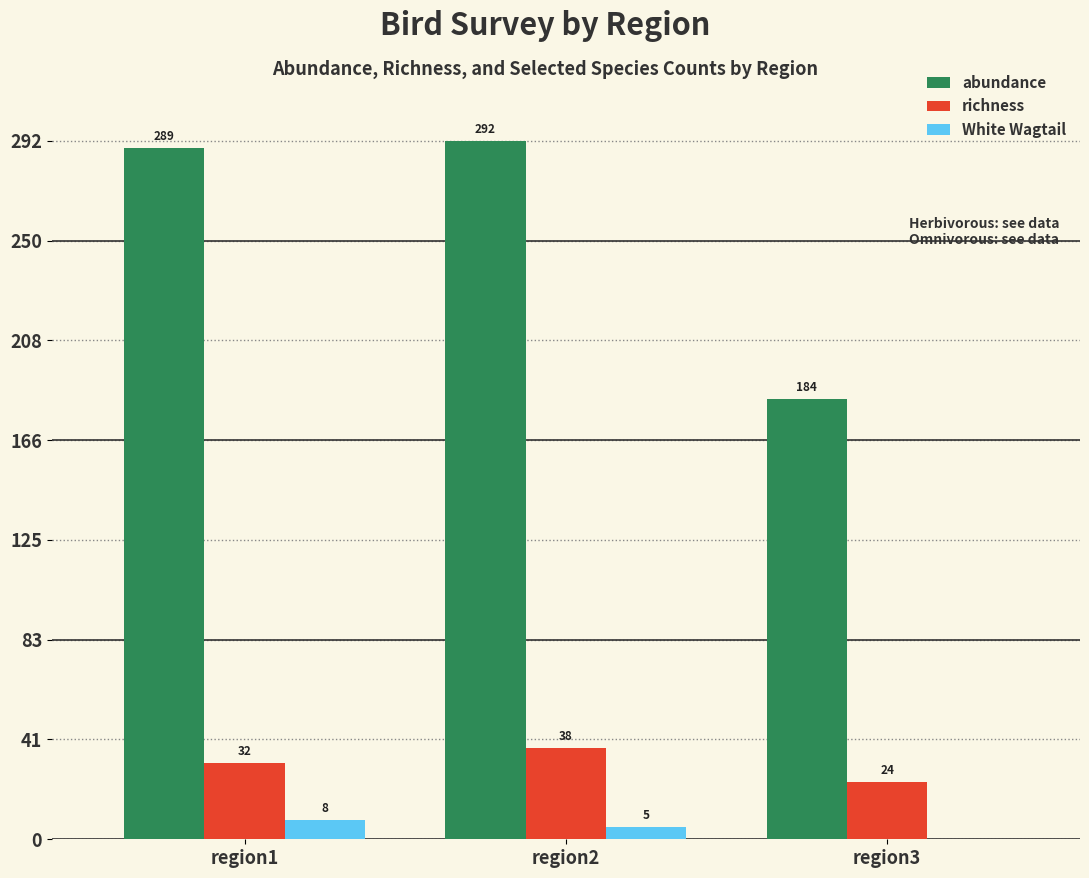

Does the chart contain stacked bars?

No